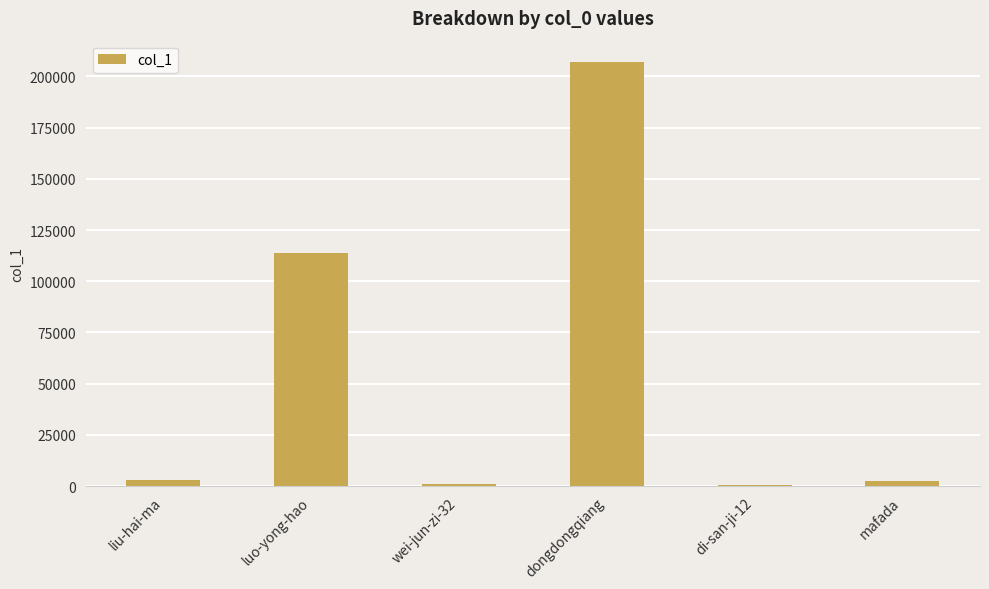

Is it true that the value at dongdongqiang is 207059?

True